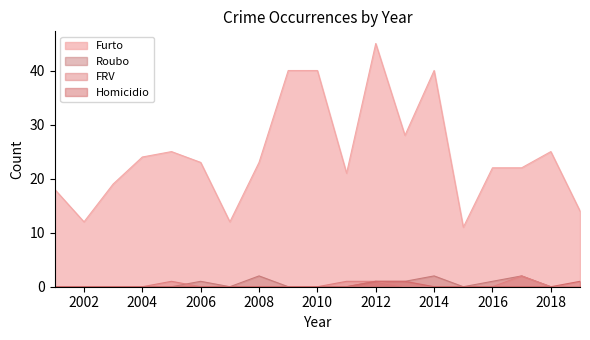

Reading left to right, transcribe all the data shown in this chart.

Furto: 18	12	19	24	25	23	12	23	40	40	21	45	28	40	11	22	22	25	14
Roubo: 0	0	0	0	0	1	0	2	0	0	0	1	1	2	0	1	2	0	0
FRV: 0	0	0	0	1	0	0	0	0	0	1	1	0	0	0	0	2	0	0
Homicidio: 0	0	0	0	0	0	0	0	0	0	0	1	1	0	0	0	0	0	1